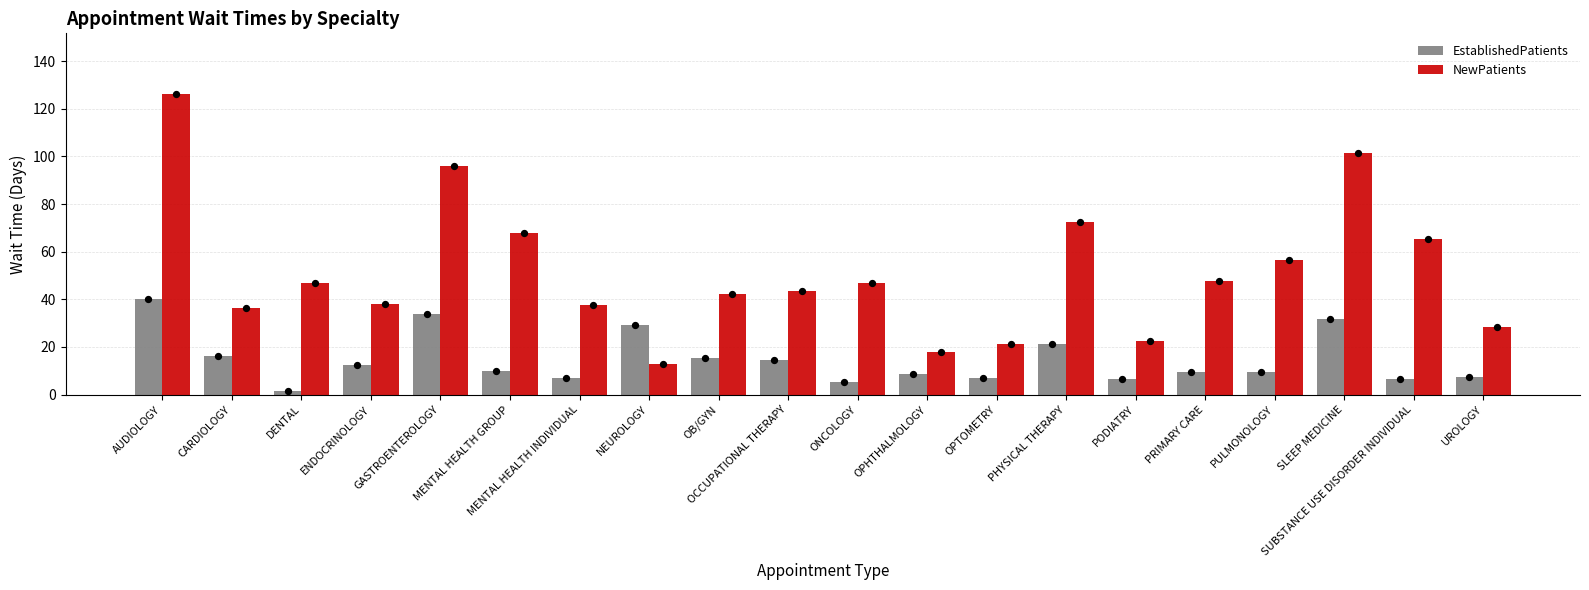

Which series contains the highest Y value?

NewPatients